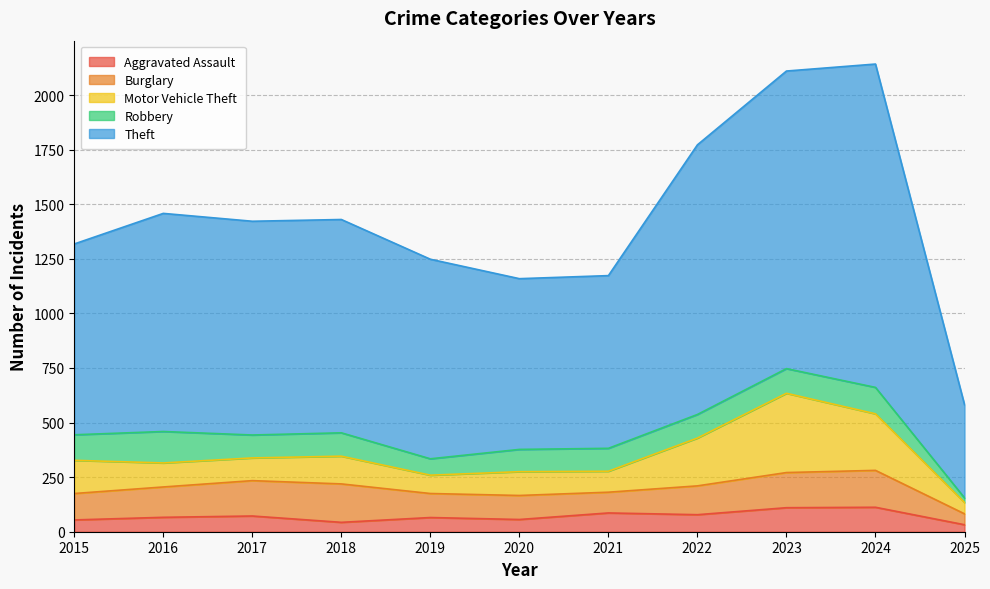

Which series has the widest spread of values?

Theft